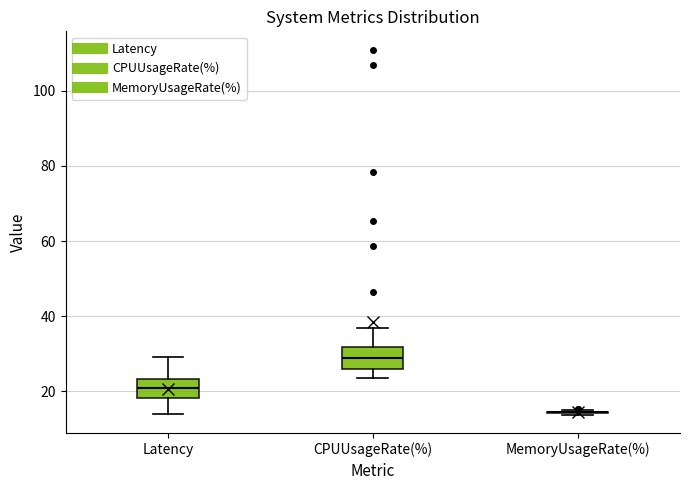

Reading left to right, transcribe this box plot: for each box, give where its median line is, the range the box spans, and where its two whiskers end, as read against the y-axis. The values are not printed on the chart, so give them approximately, as read against the axis.

Latency: median 20, box 18 to 24, whiskers 14 to 30
CPUUsageRate(%): median 28, box 26 to 32, whiskers 24 to 36
MemoryUsageRate(%): box collapsed to a line at 14, whiskers 14 to 16